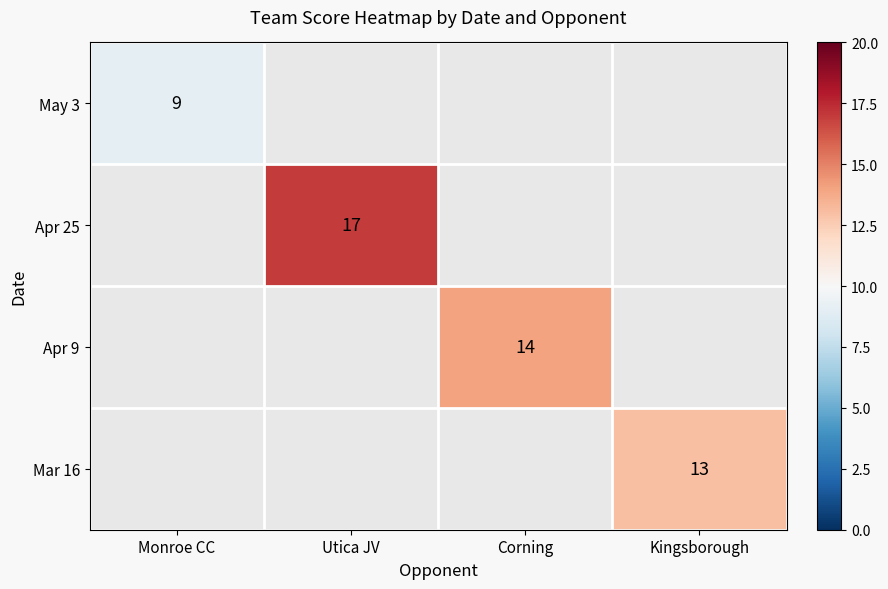

Is it true that Mar 16 equals 13 at Kingsborough?

True